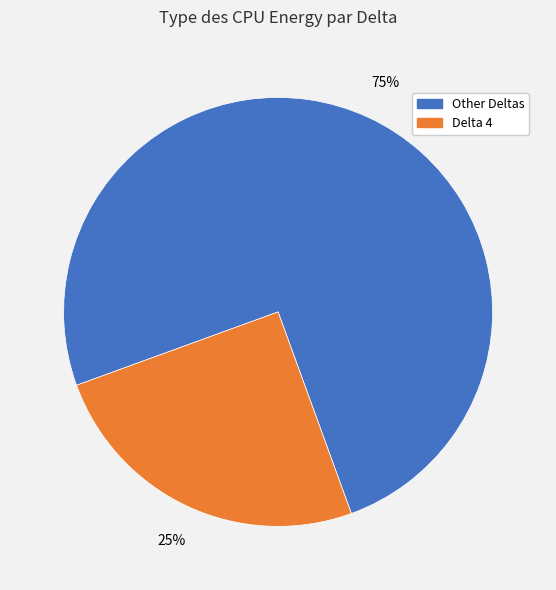

To the nearest percent, what is the difference between the largest and smallest slice percentages?

50%